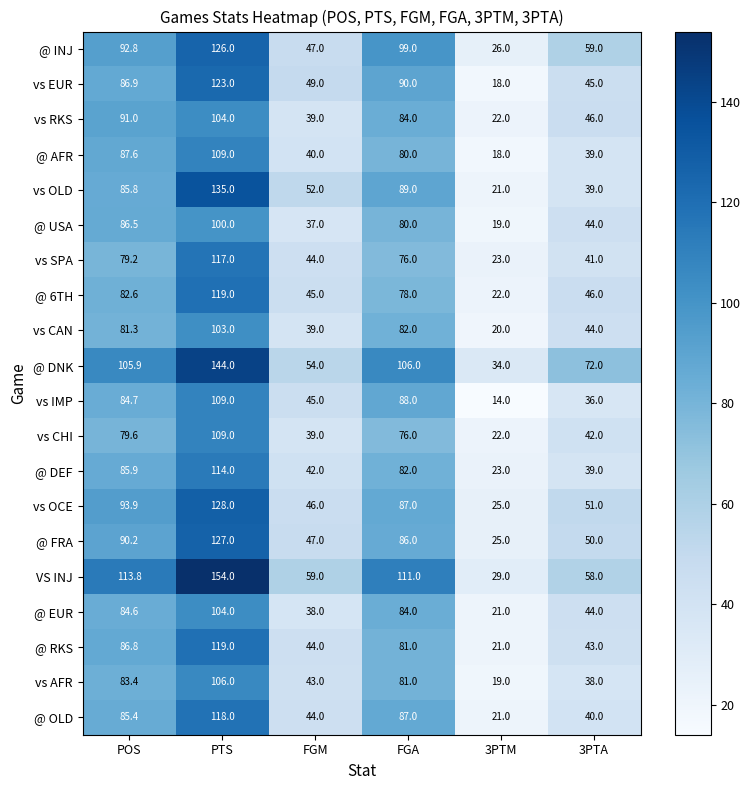

Which series has the largest total across all categories?

VS INJ